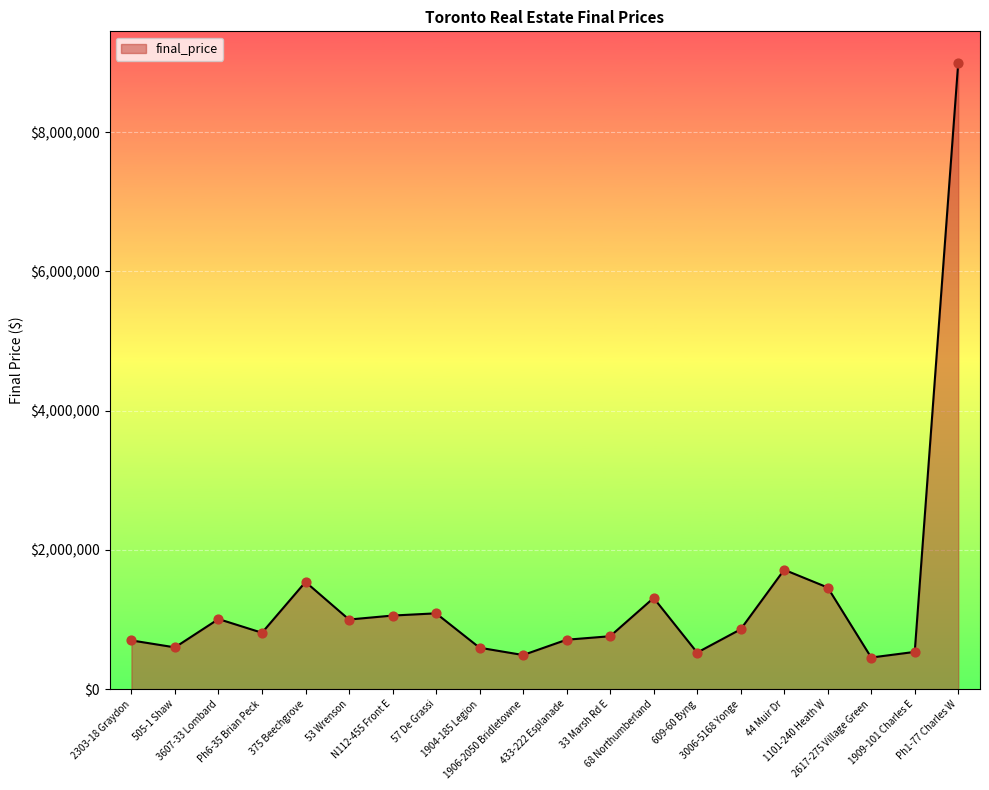

What is the change in value from 375 Beechgrove to 1904-185 Legion?

-945000